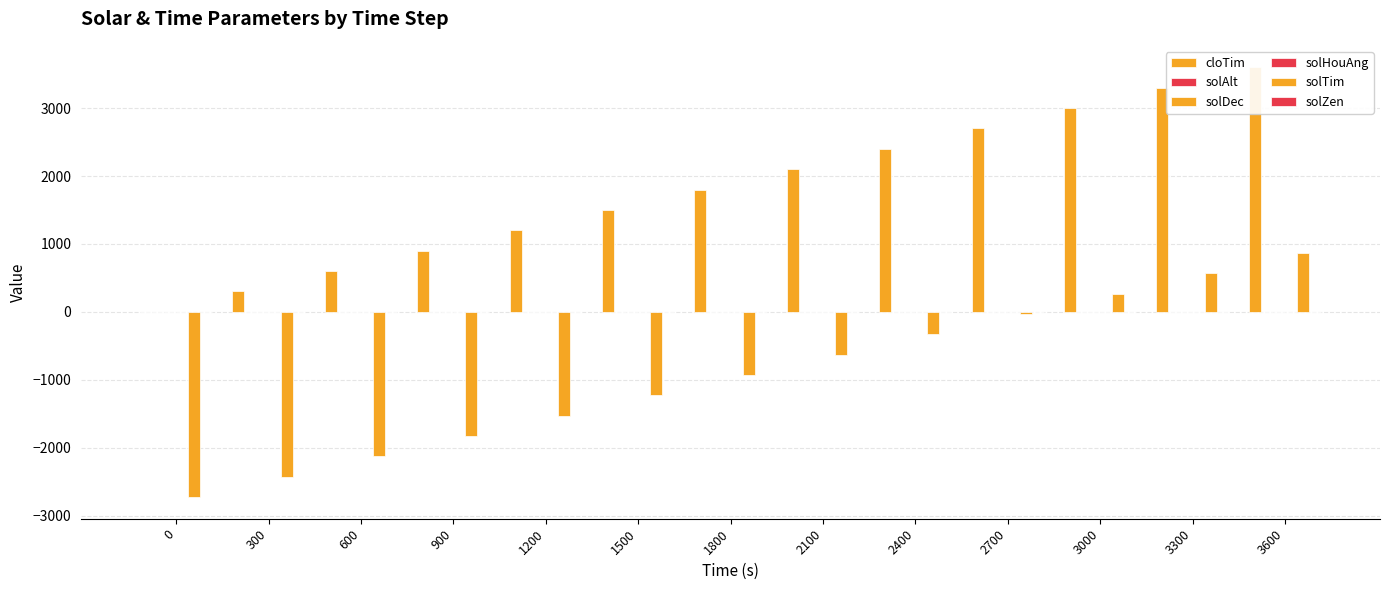

Reading left to right, extract all data points from this chart.

cloTim: 0.0	300.0	600.0	900.0	1200.0	1500.0	1800.0	2100.0	2400.0	2700.0	3000.0	3300.0	3600.0
solAlt: -1.1	-1.1	-1.1	-1.1	-1.1	-1.1	-1.1	-1.1	-1.1	-1.1	-1.1	-1.1	-1.1
solDec: -0.4	-0.4	-0.4	-0.4	-0.4	-0.4	-0.4	-0.4	-0.4	-0.4	-0.4	-0.4	-0.4
solHouAng: -3.3	-3.3	-3.3	-3.3	-3.3	-3.2	-3.2	-3.2	-3.2	-3.1	-3.1	-3.1	-3.1
solTim: -2729.2	-2429.3	-2129.4	-1829.5	-1529.6	-1229.7	-929.8	-629.9	-330.0	-30.1	269.9	569.8	869.7
solZen: 2.6	2.6	2.6	2.6	2.6	2.7	2.7	2.7	2.7	2.7	2.7	2.7	2.7